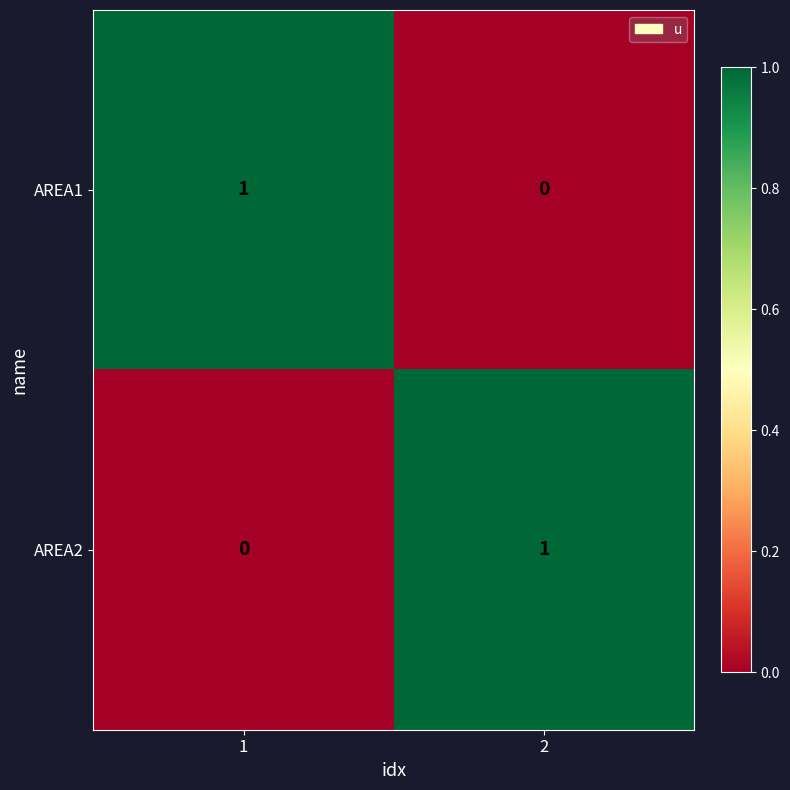

Is the value of AREA2 at 1 greater than the value of AREA1 at 1?

No